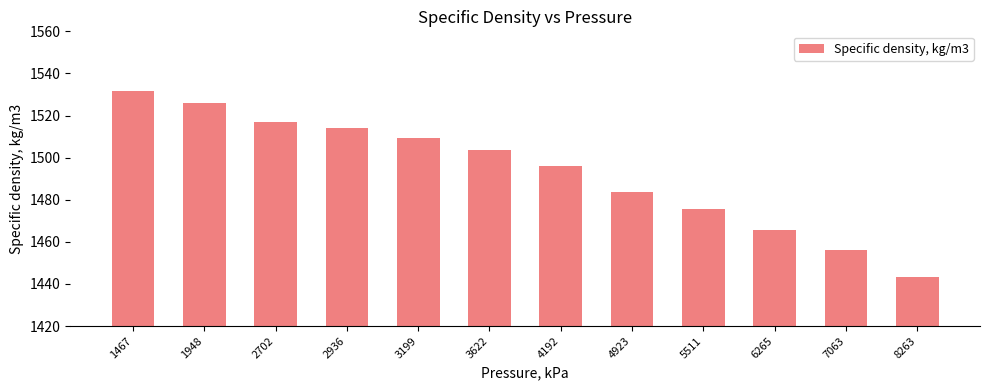

What is the difference between the second highest and second lowest values?

69.8